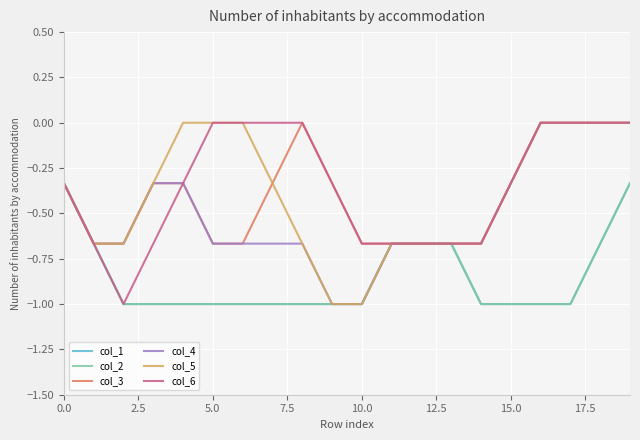

What is the label of the 3rd point from the right?

17